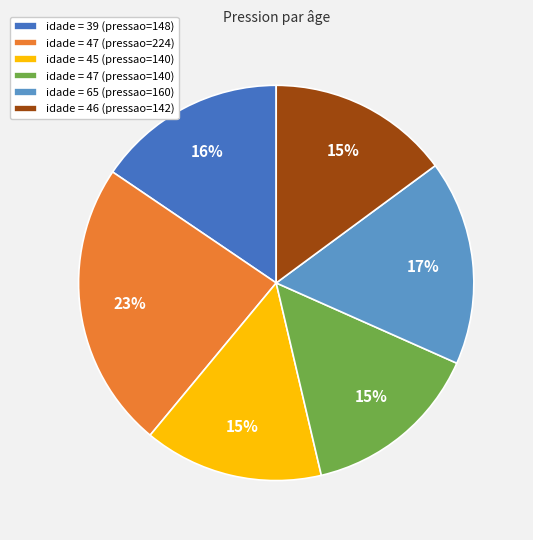

What is the ratio of the value at idade = 39 (pressao=148) to the value at idade = 65 (pressao=160)?

0.9